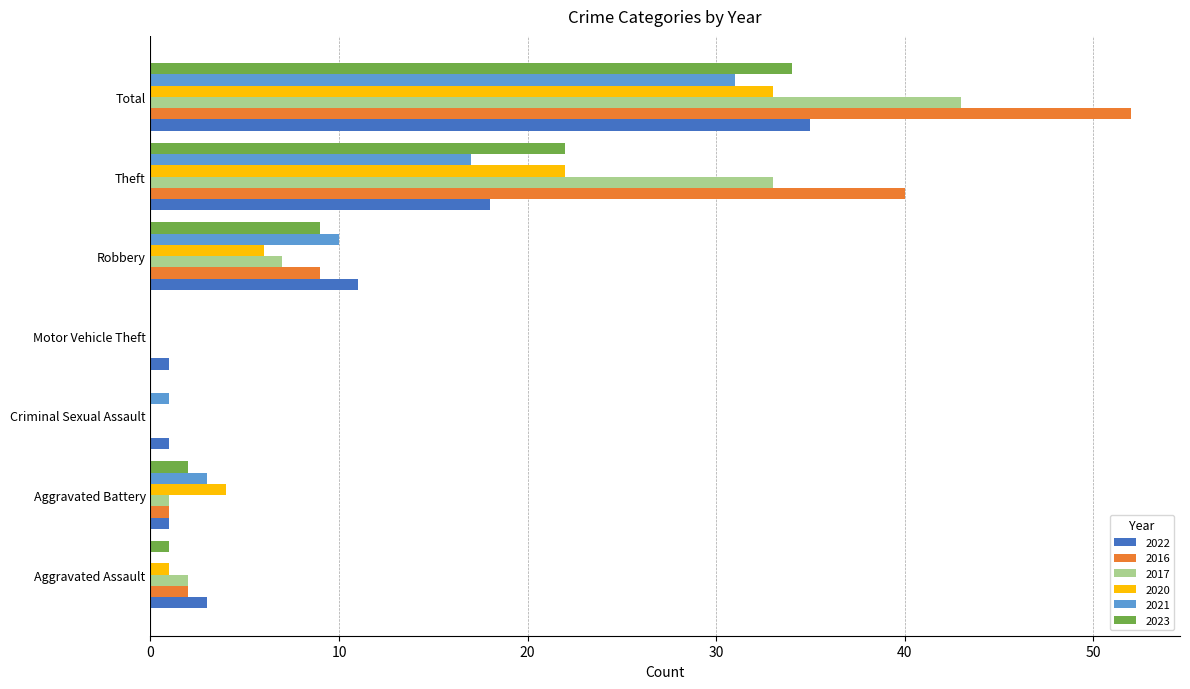

What is the difference between the 2017 values at Aggravated Battery and Motor Vehicle Theft?

1